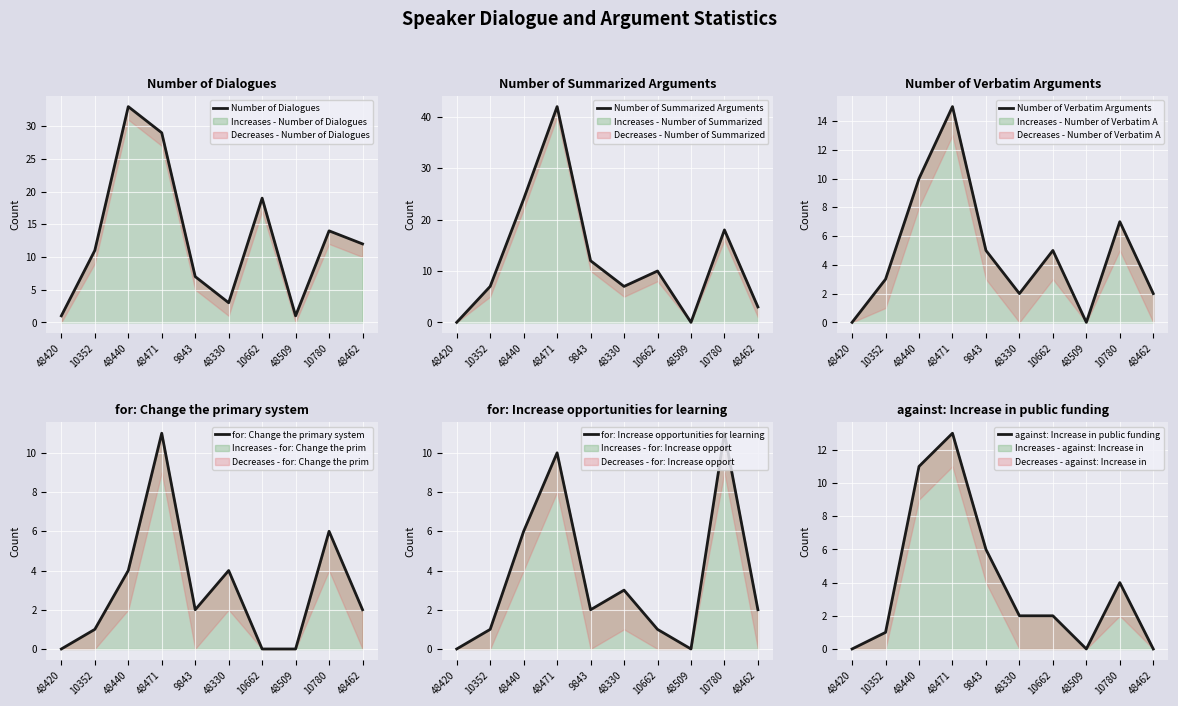

True or false: Number of Verbatim Arguments and for: Change the primary system intersect in this chart.

True